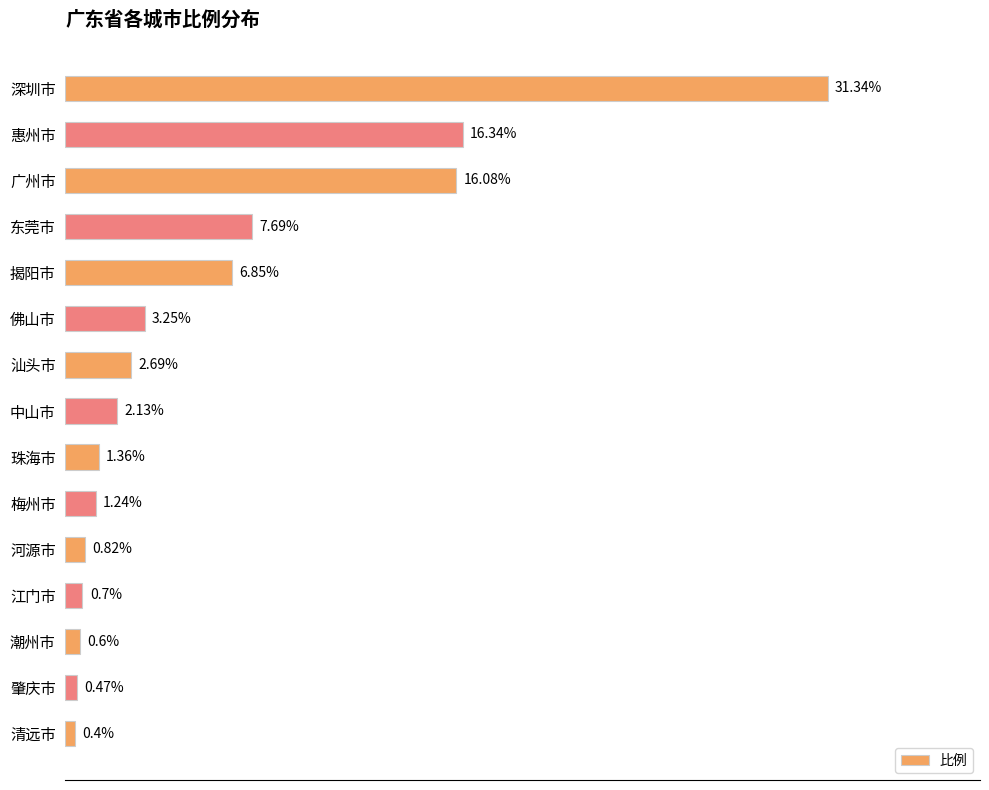

Between 清远市 and 惠州市, which is larger?

惠州市